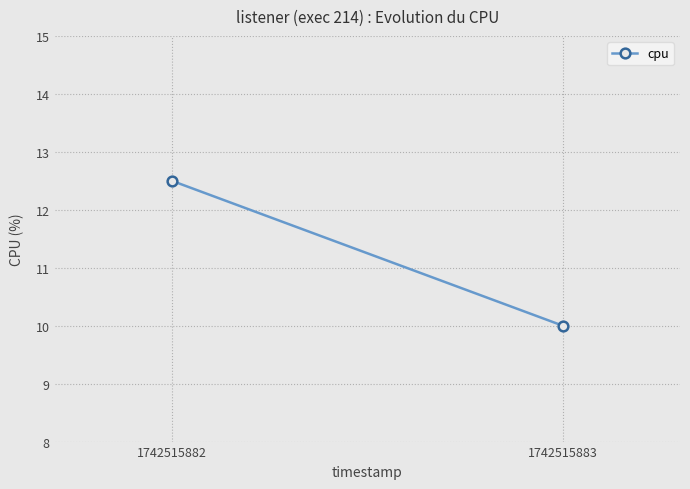

What is the sum of the values at 1742515883 and 1742515882?

22.5